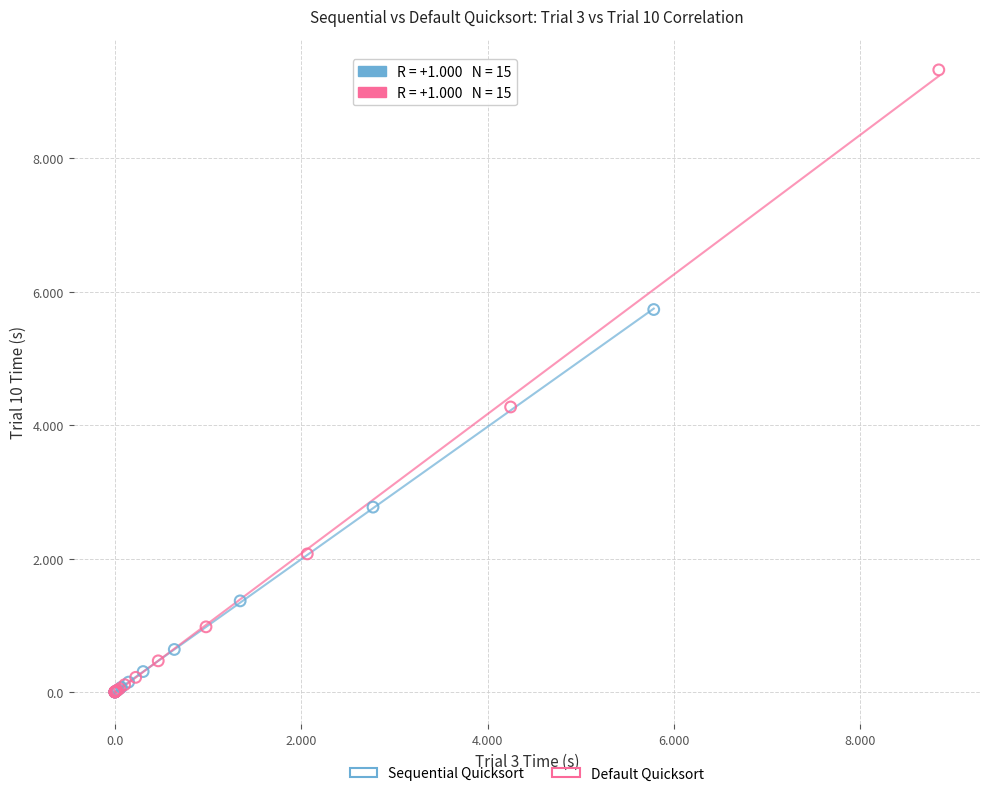

Which series has the largest Y range (max minus min)?

Default Quicksort